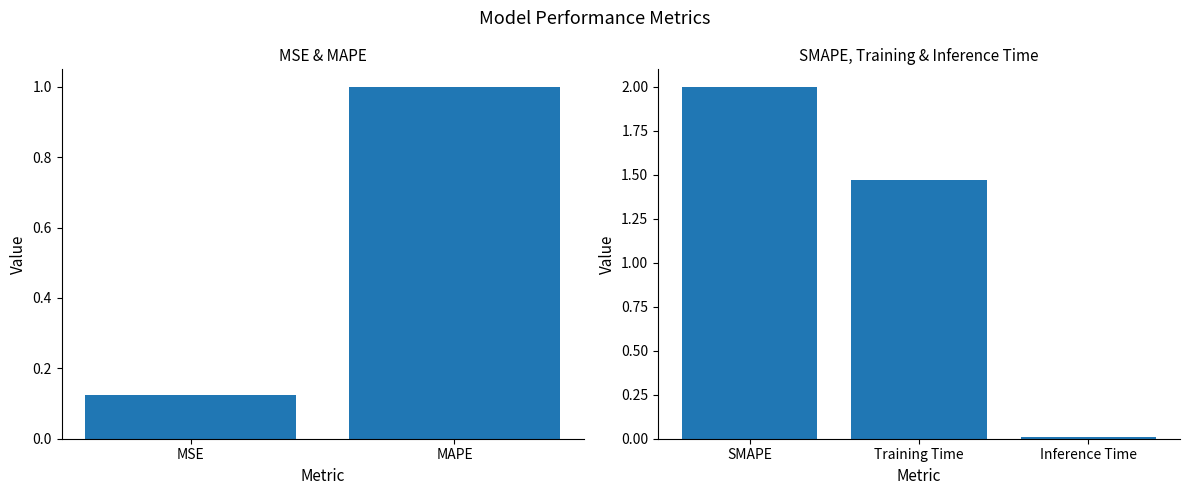

What is the label of the 2nd bar from the left?

Training Time